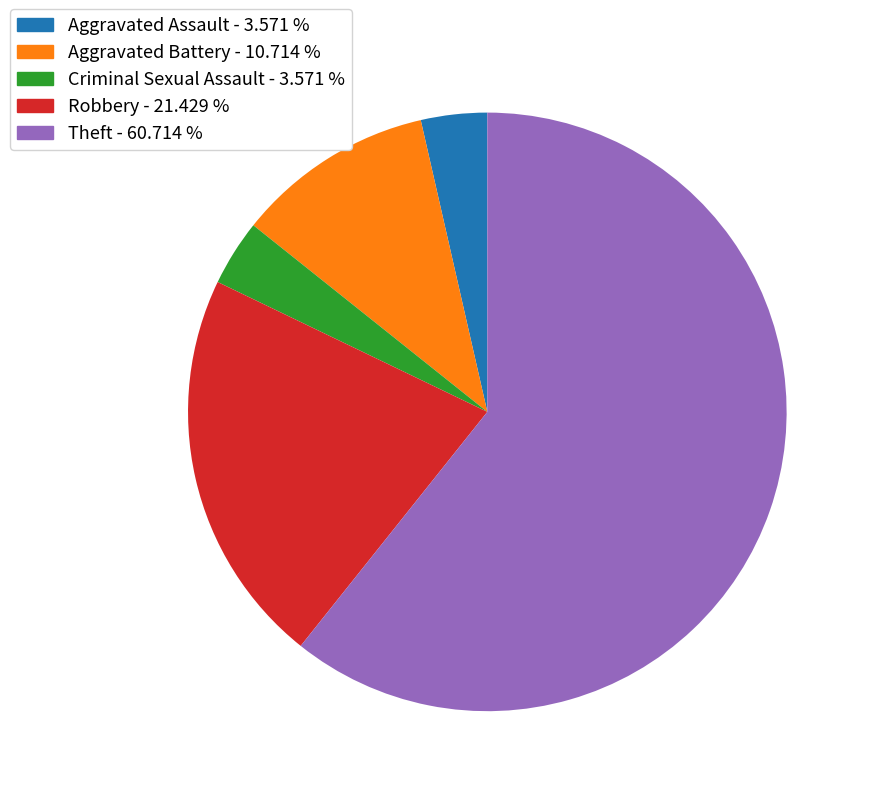

The Theft slice represents 61% of the pie. True or false?

True